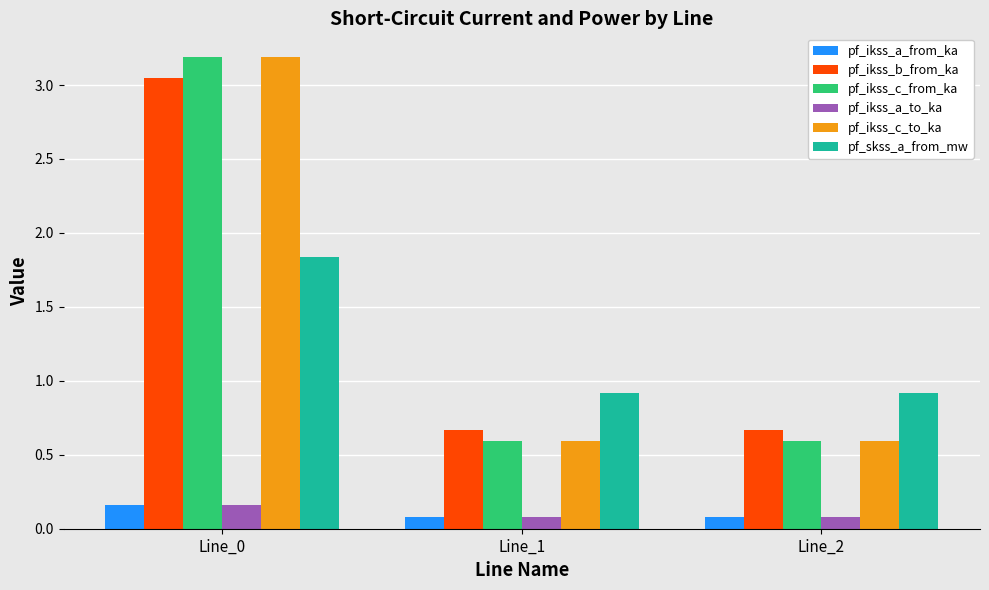

True or false: pf_ikss_c_from_ka has a value of 0.6 at Line_2.

True